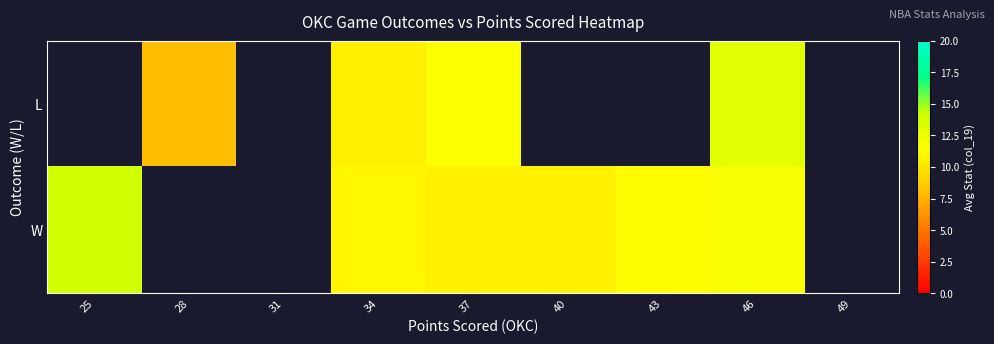

Rank the series by their average value, from lowest to highest.

L, W